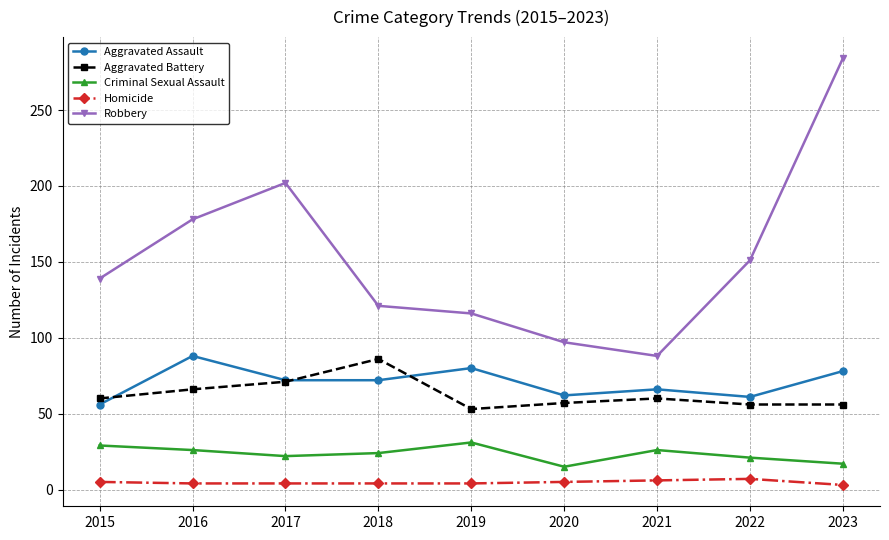

What is the value of the Aggravated Battery point at the 7th from the left?

60